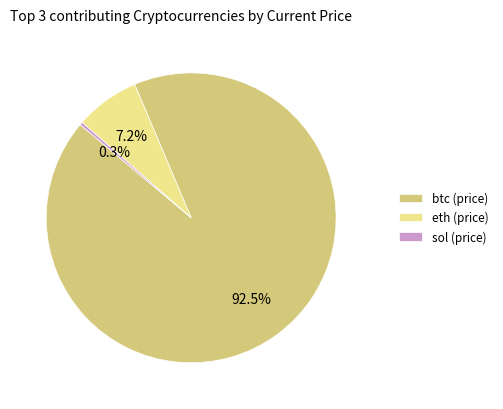

How much of the chart is everything except eth (price)?

92.8%